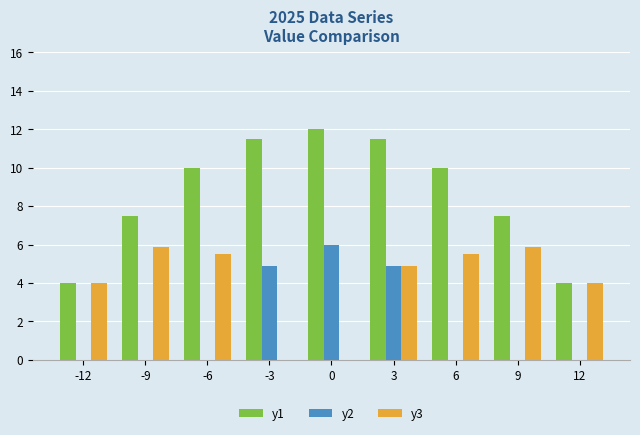

Does the chart contain stacked bars?

No